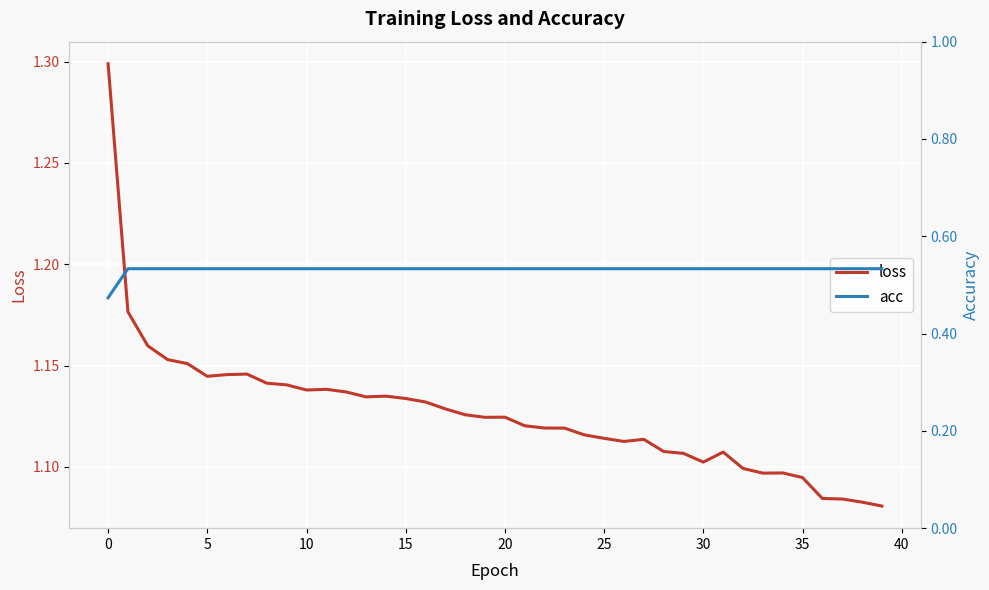

Which has a higher value, 45 or 5?

5